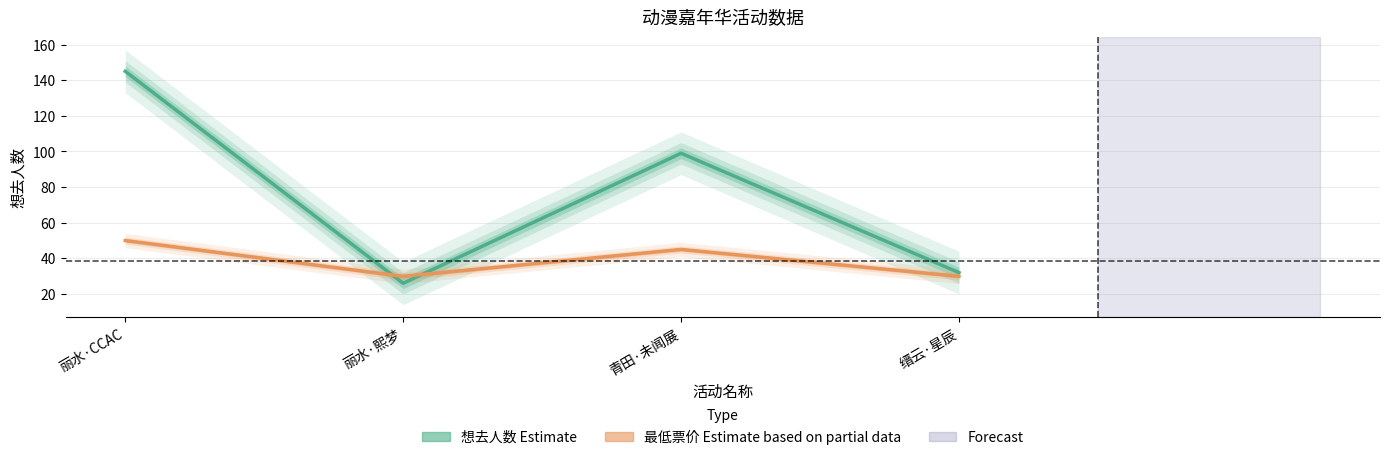

True or false: 想去人数 (Estimate) has more than 2 points higher than both neighbors.

False